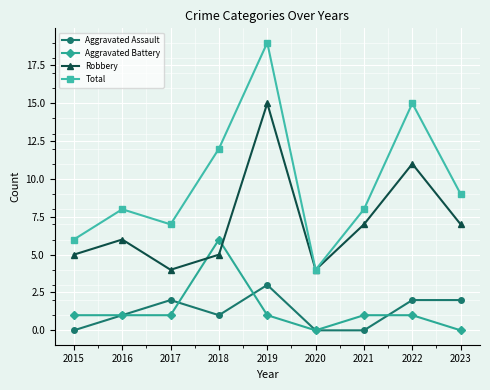

What are all the series names shown in the legend?

Aggravated Assault, Aggravated Battery, Robbery, Total